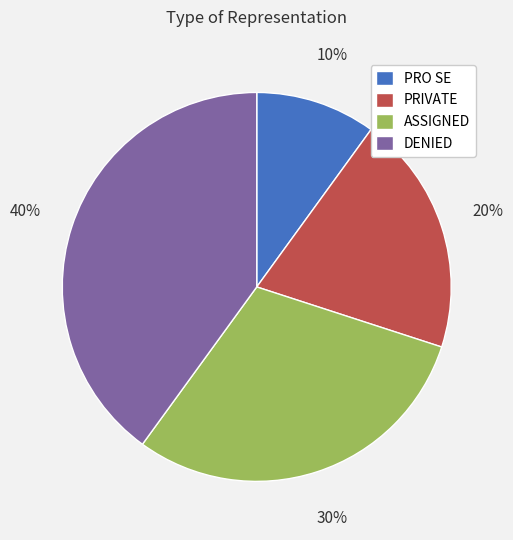

How many segments does this pie chart have?

4